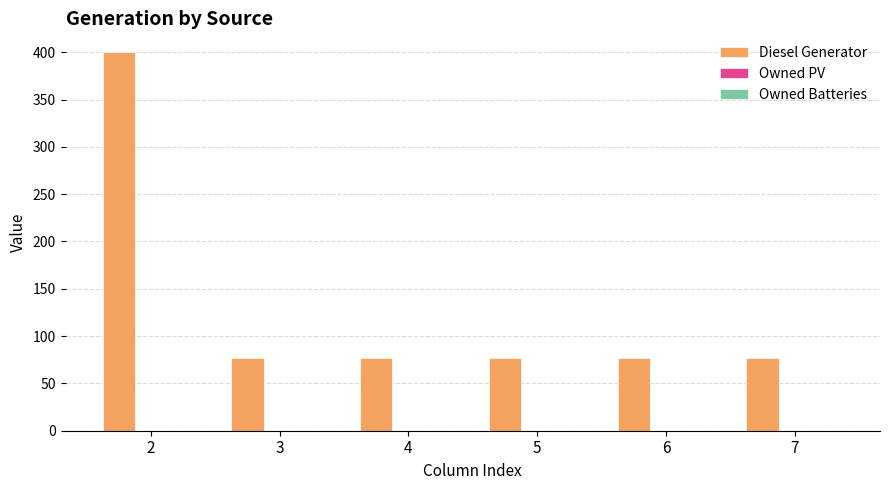

What is the difference between the maximum and minimum values?

323